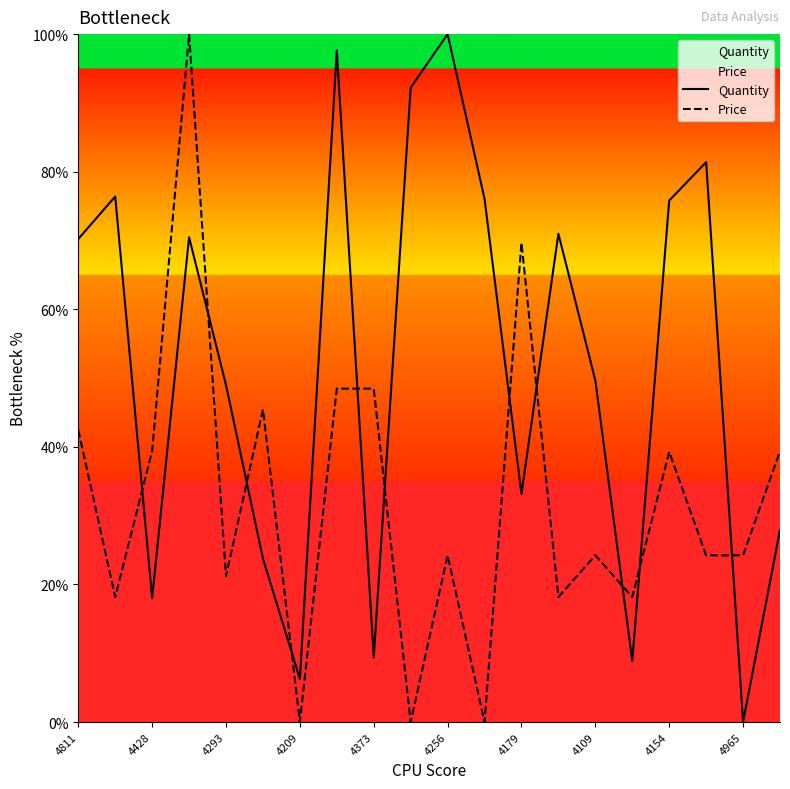

At which label does Quantity reach its minimum?

4965